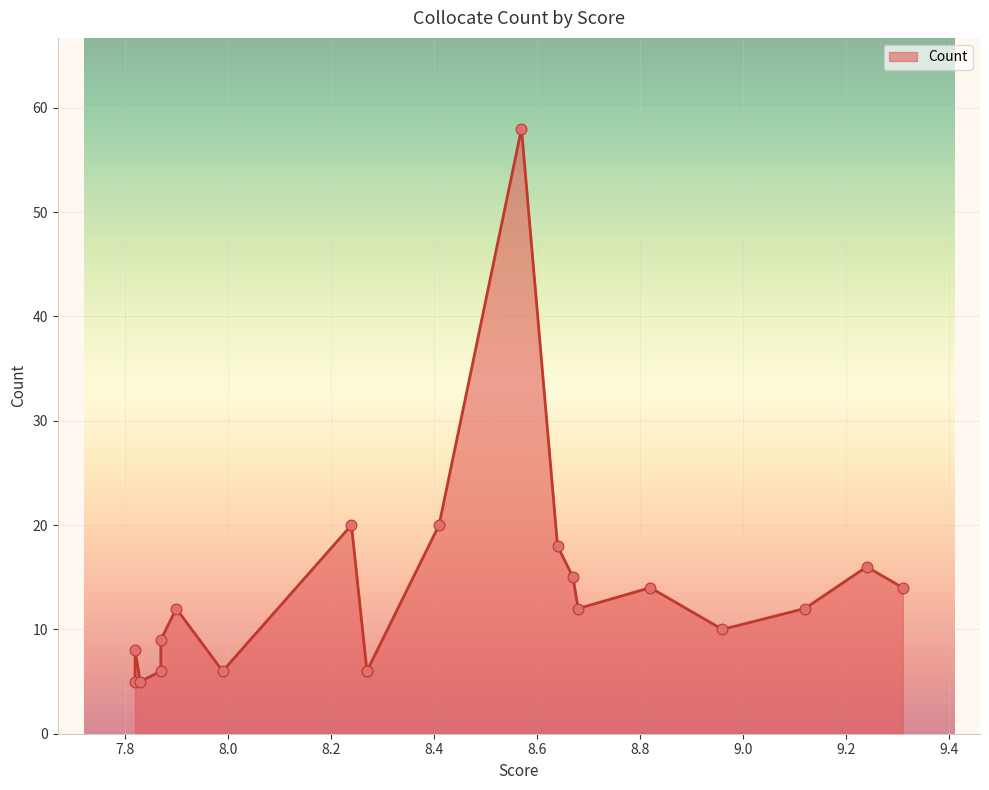

Between 8.82 and 7.9, which is larger?

8.82